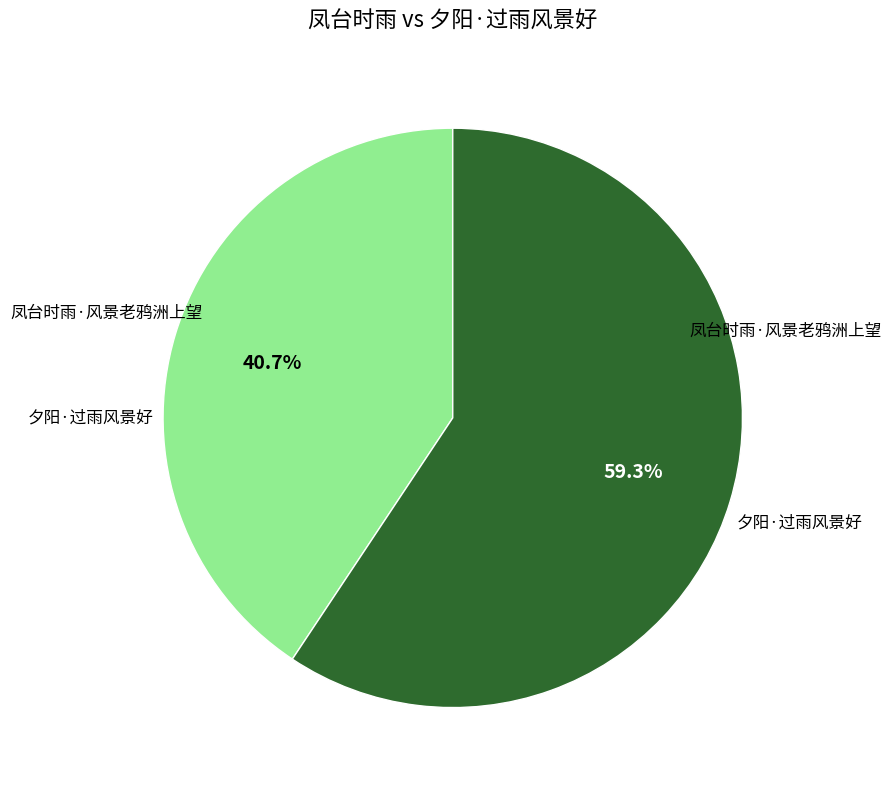

Does any single category account for the majority?

Yes